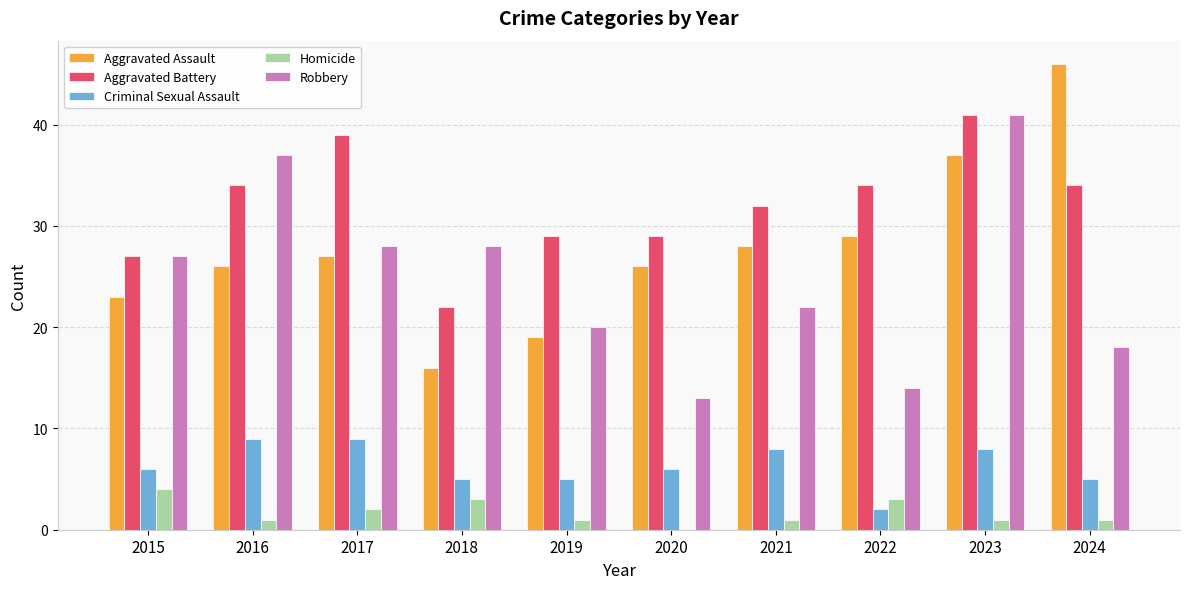

How many groups of bars are there?

10